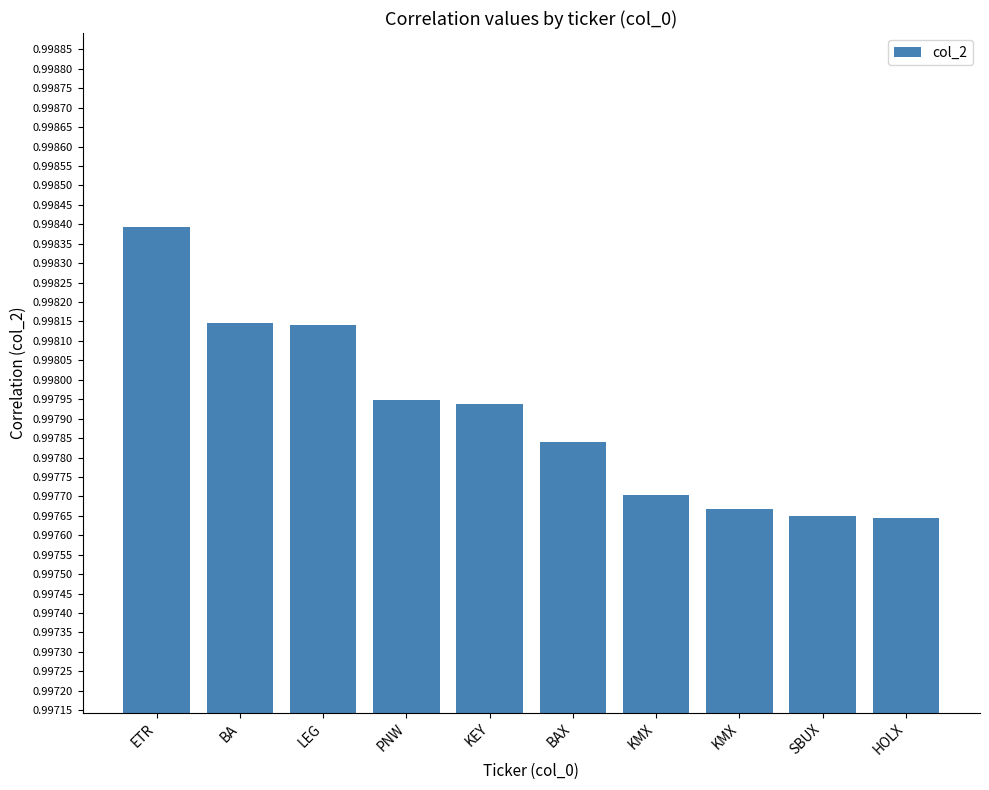

How many bars are there in total?

10